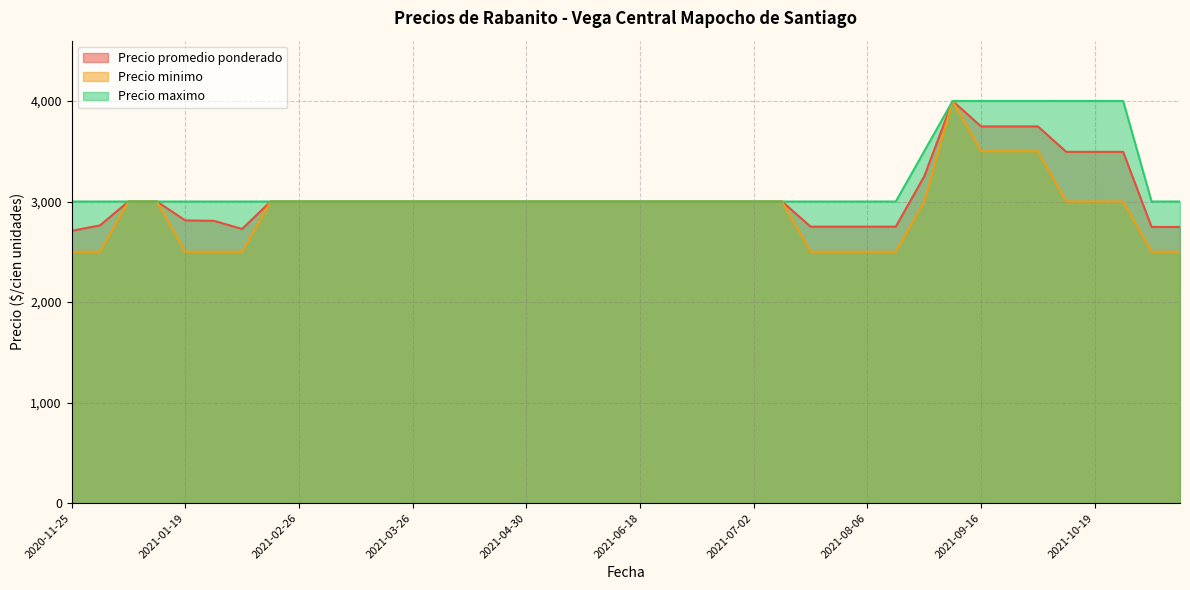

At which category is the sum across all series the highest?

2021-08-20